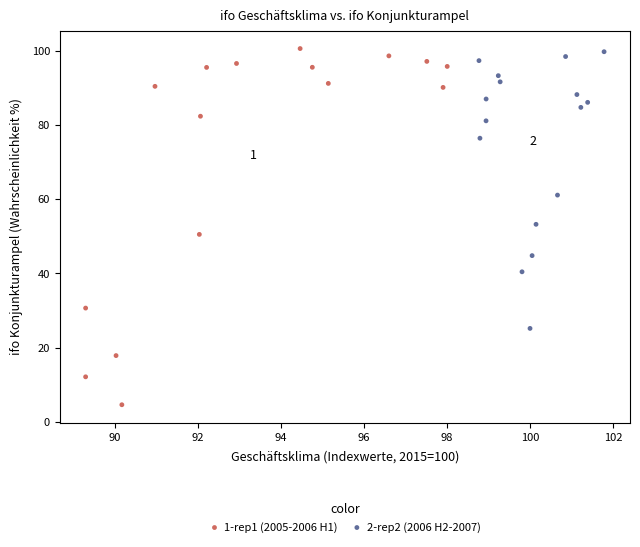

Which series has the largest Y range (max minus min)?

1-rep1 (2005-2006 H1)